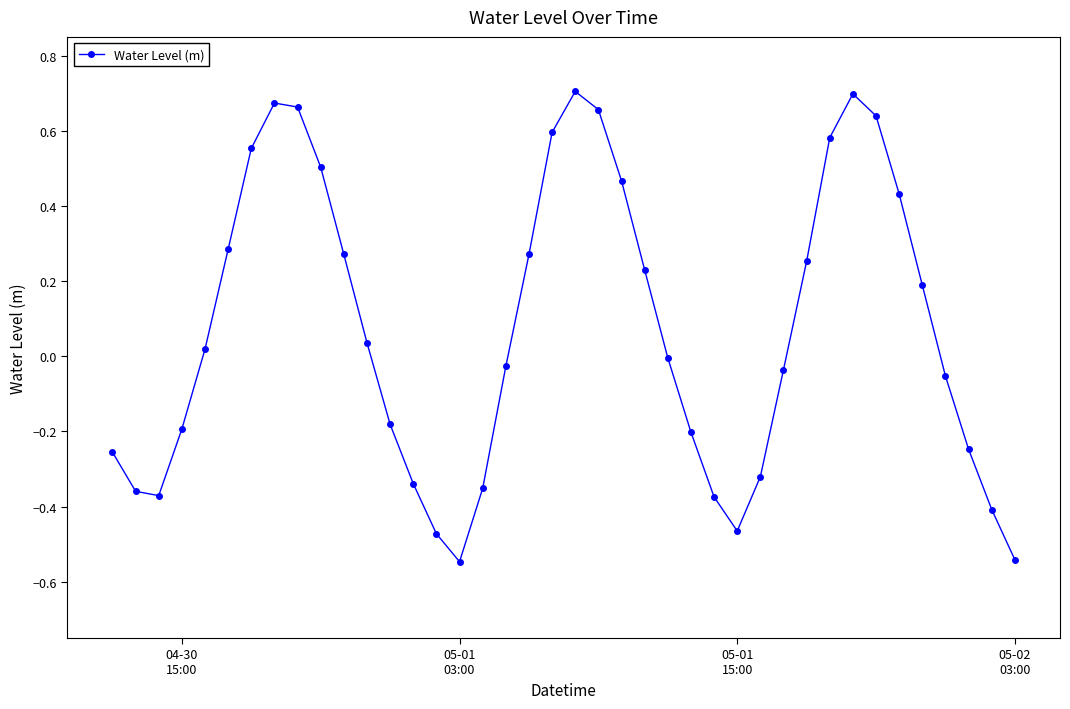

How many points are higher than both their immediate neighbors (excluding endpoints)?

3